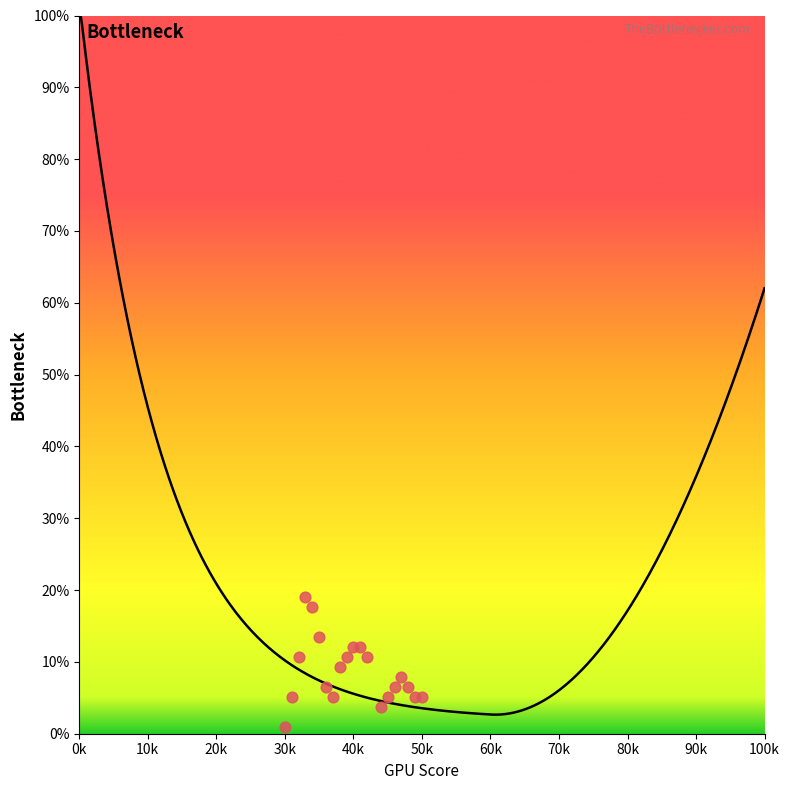

Between 33371 and 33379, which is larger?

33371